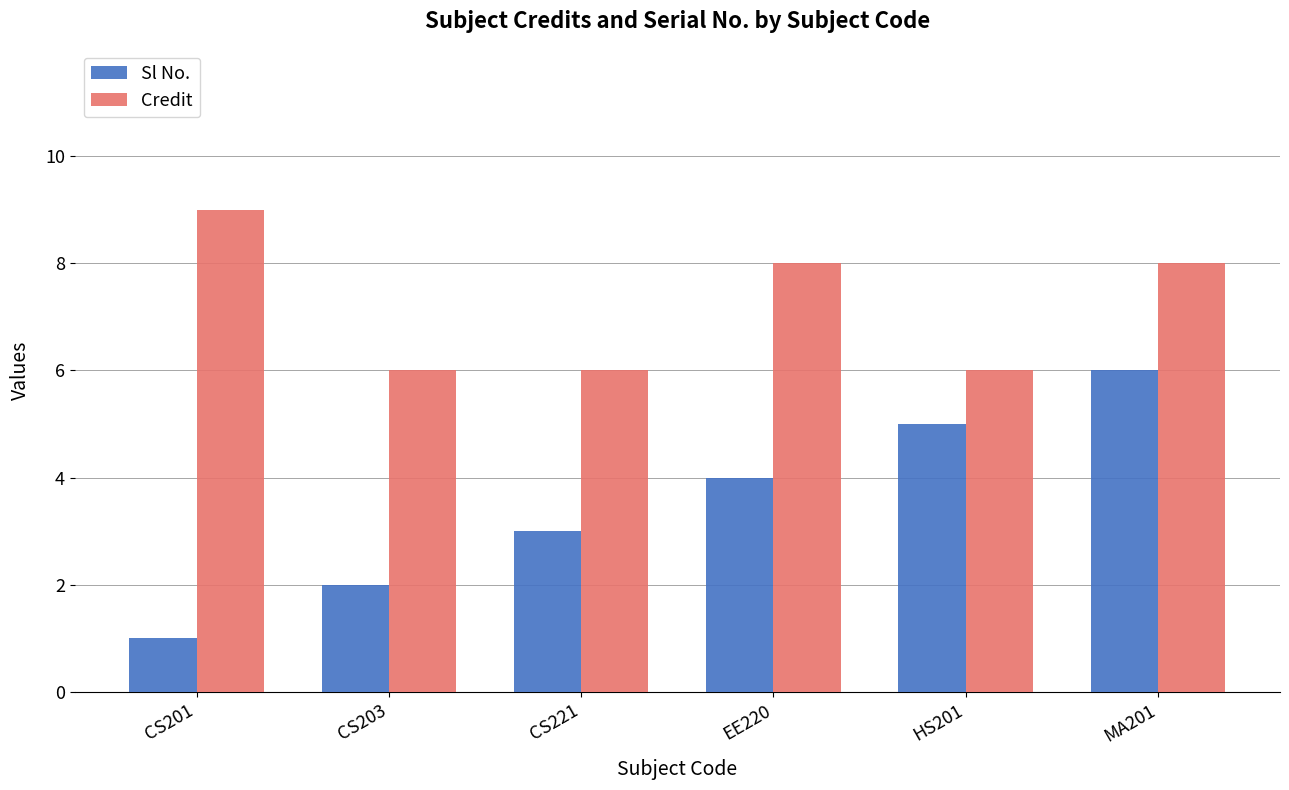

Which series has the largest total across all categories?

Credit